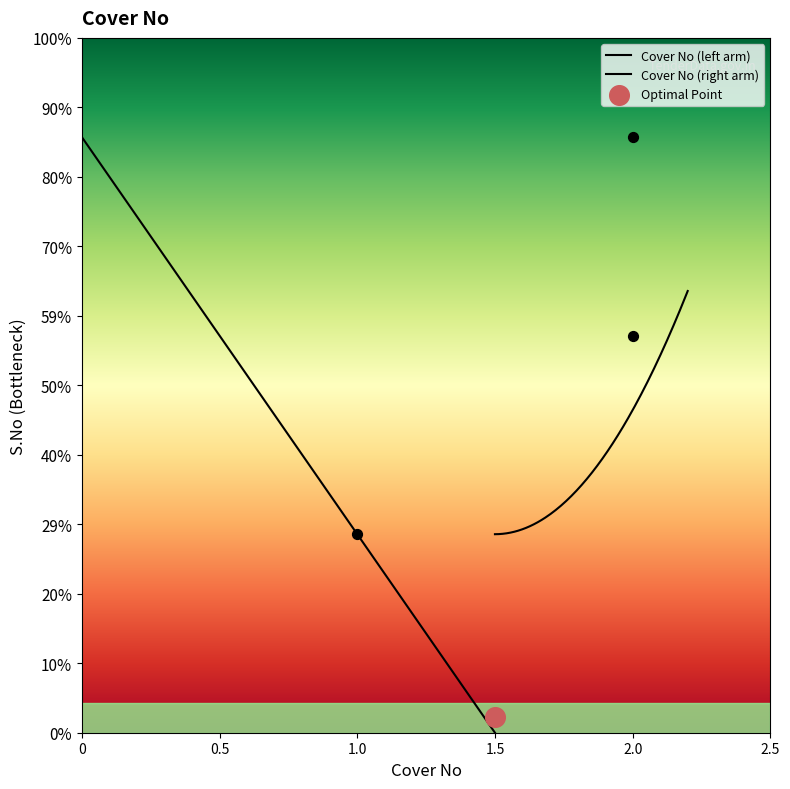

What is the change in value from 1.0 to 2.0?

+2